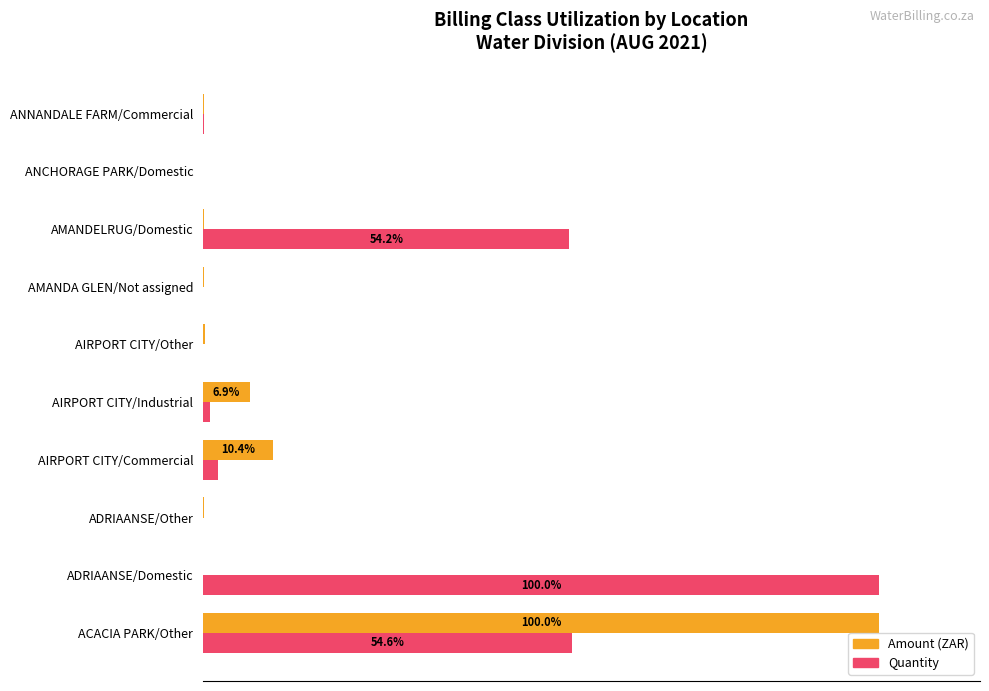

At how many categories does at least one series exceed 20?

3